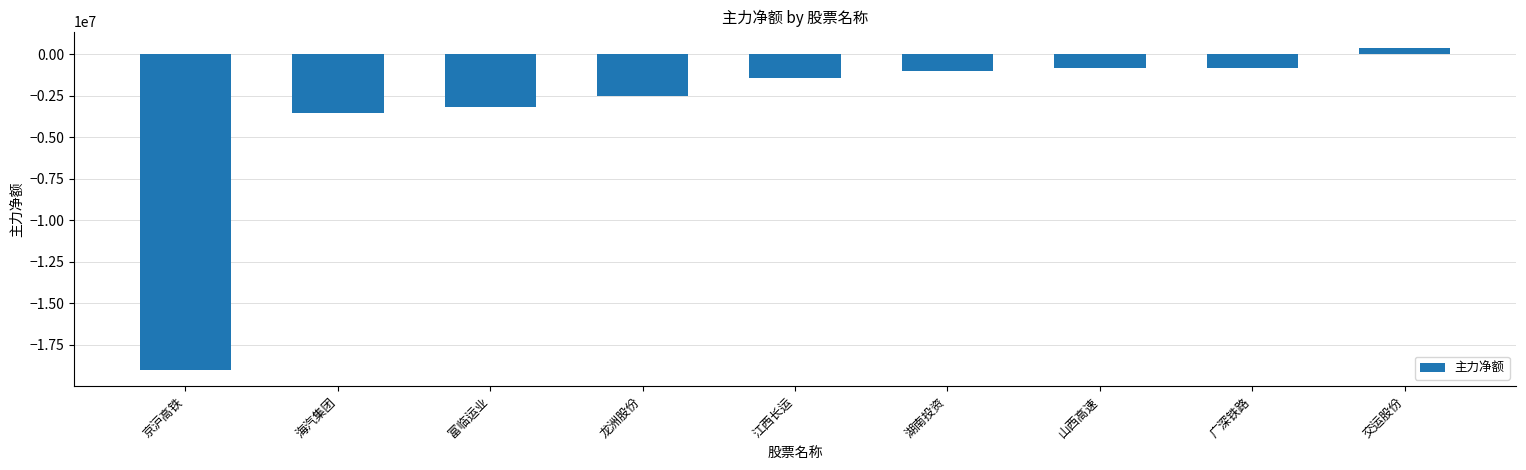

Are the bars grouped side by side (vs. stacked)?

No